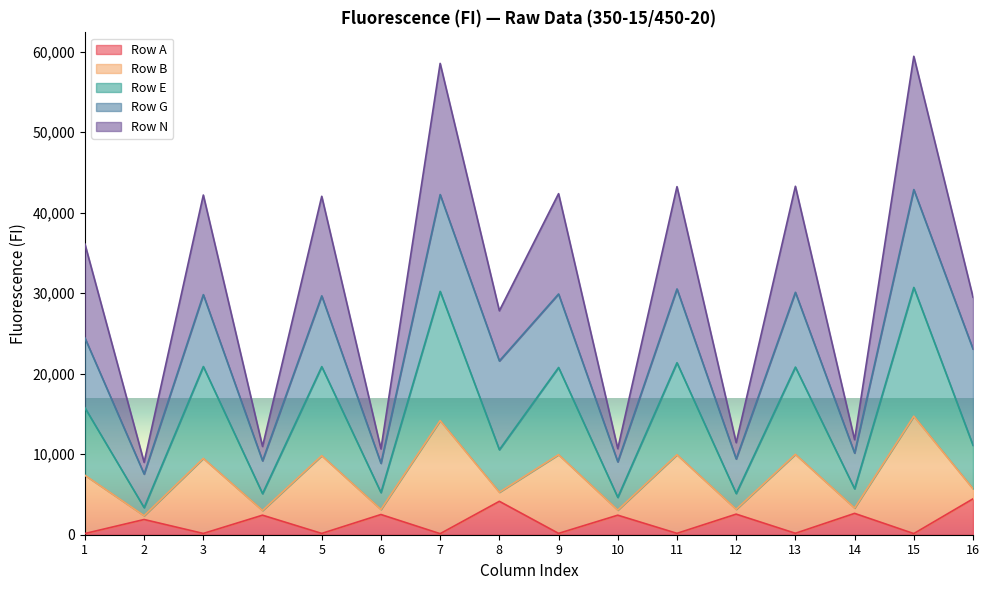

True or false: Row N has a value of 42037 at 5.

True